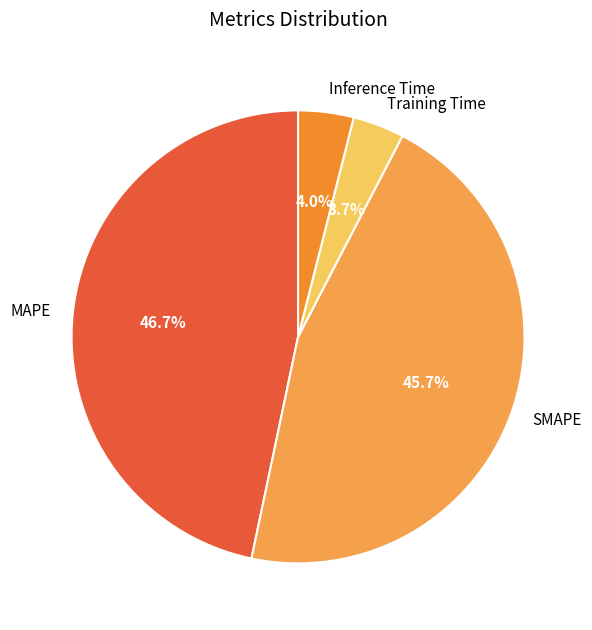

Is there a majority slice in this chart?

No